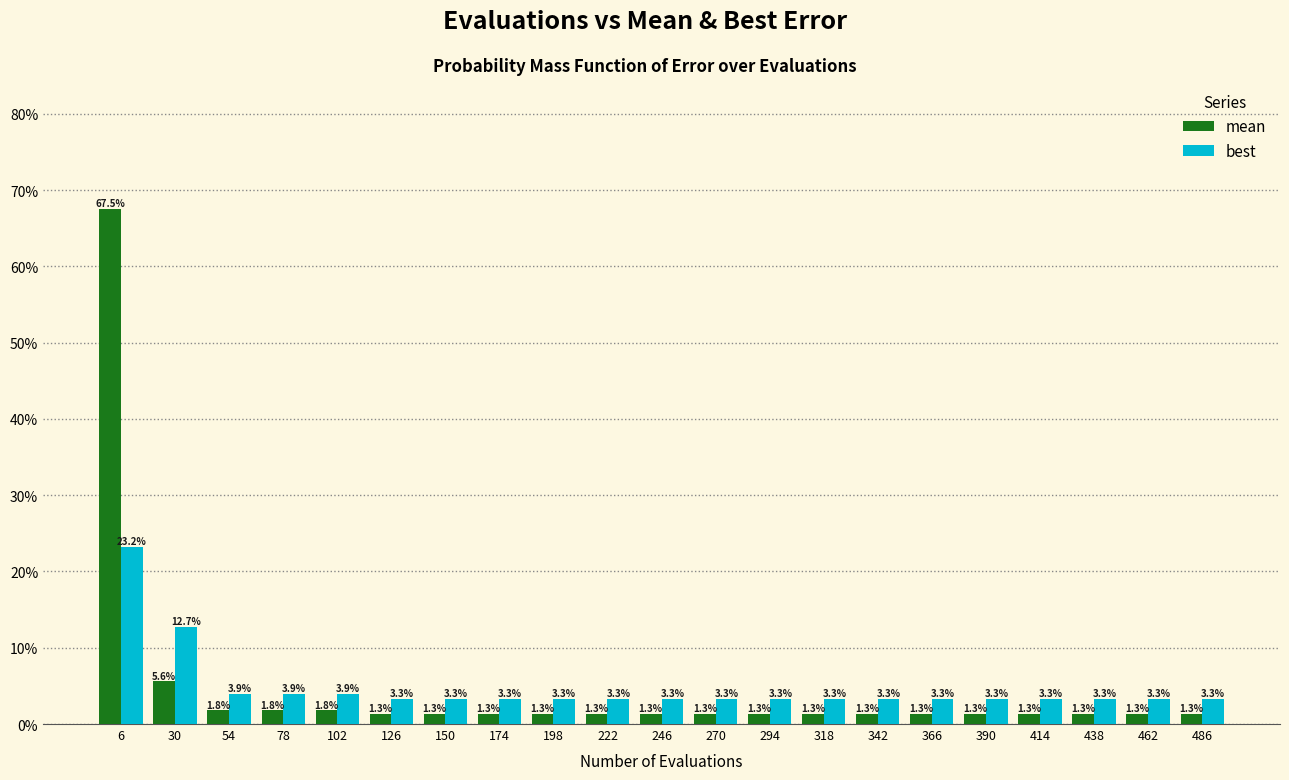

Reading left to right, what are all the values shown in this chart?

mean: 67.5	5.6	1.8	1.8	1.8	1.3	1.3	1.3	1.3	1.3	1.3	1.3	1.3	1.3	1.3	1.3	1.3	1.3	1.3	1.3	1.3
best: 23.2	12.7	3.9	3.9	3.9	3.3	3.3	3.3	3.3	3.3	3.3	3.3	3.3	3.3	3.3	3.3	3.3	3.3	3.3	3.3	3.3